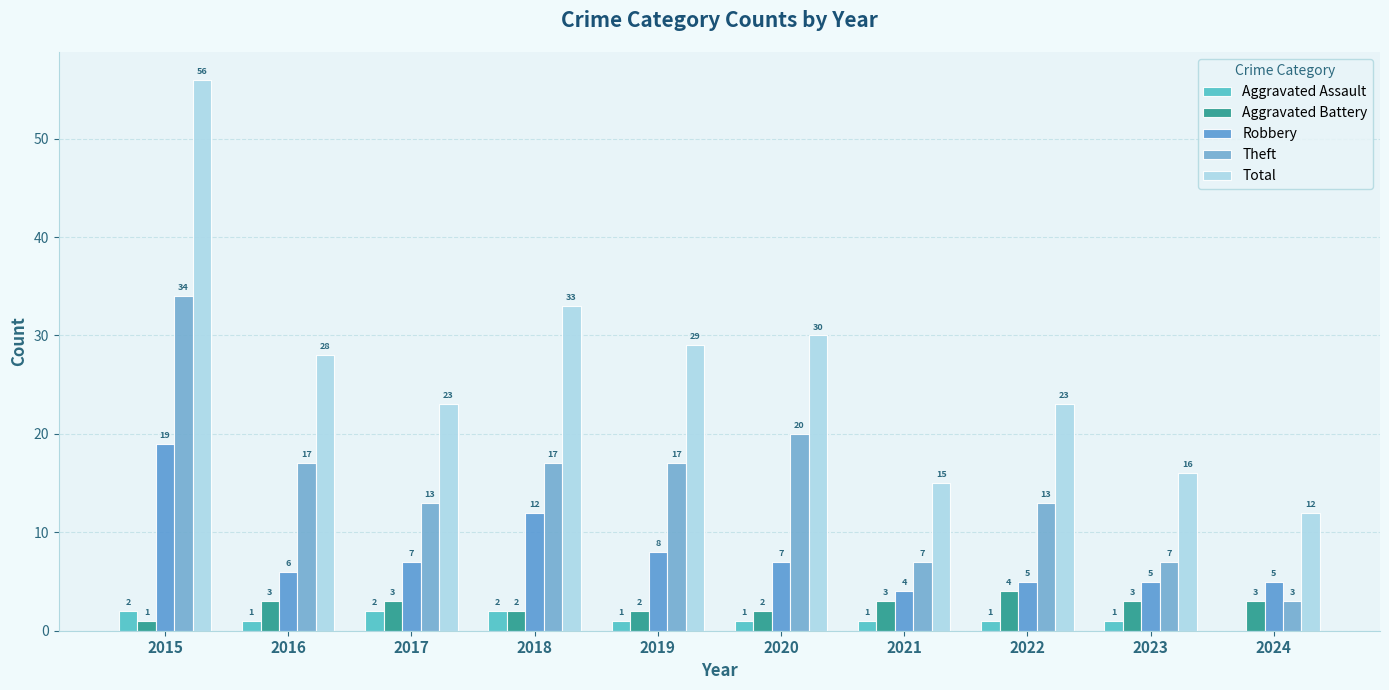

At 2015, list the series in order from largest to smallest.

Total, Theft, Robbery, Aggravated Assault, Aggravated Battery